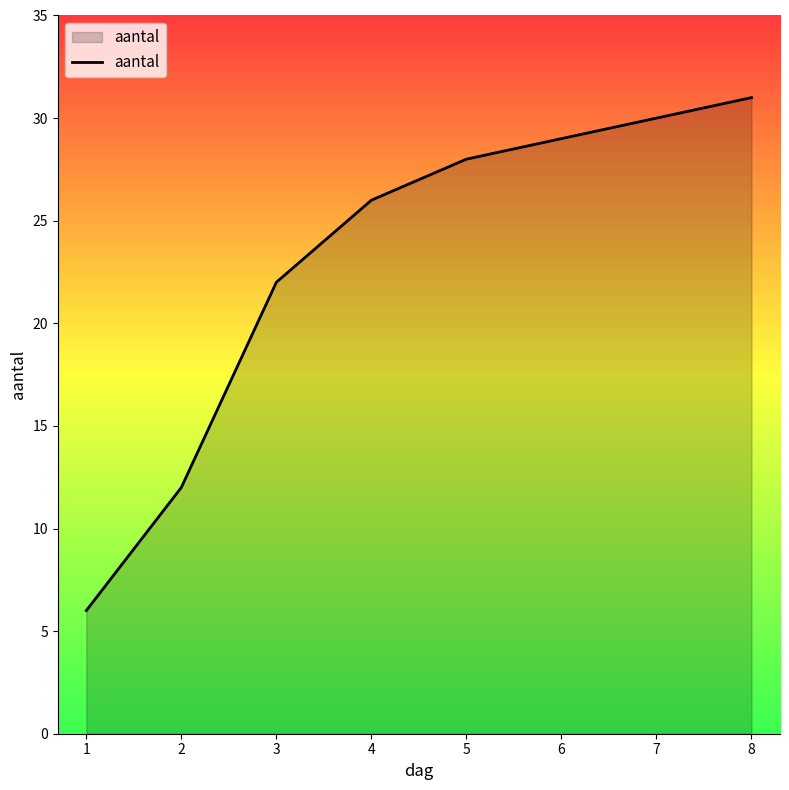

At which label is the value closest to 18?

3